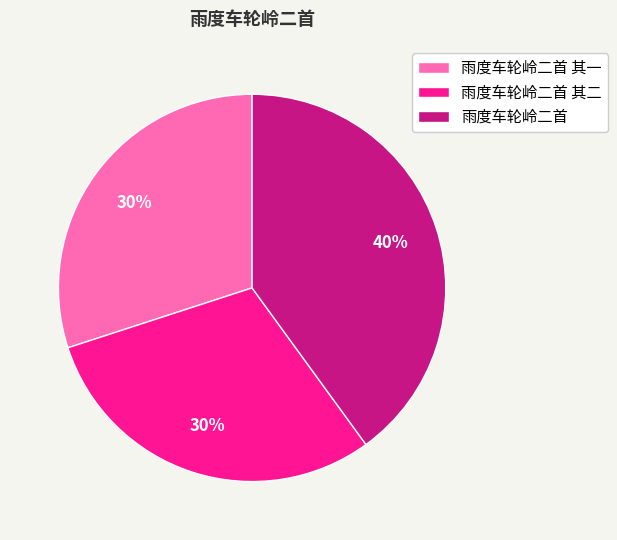

Does 雨度车轮岭二首 其一 represent more than half of the total?

No